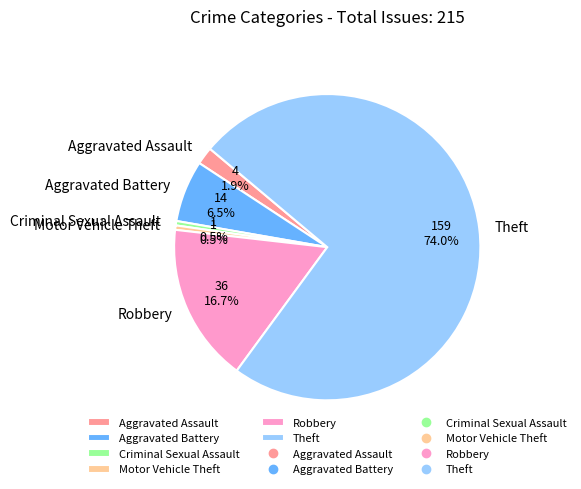

Which slice is the largest?

Theft